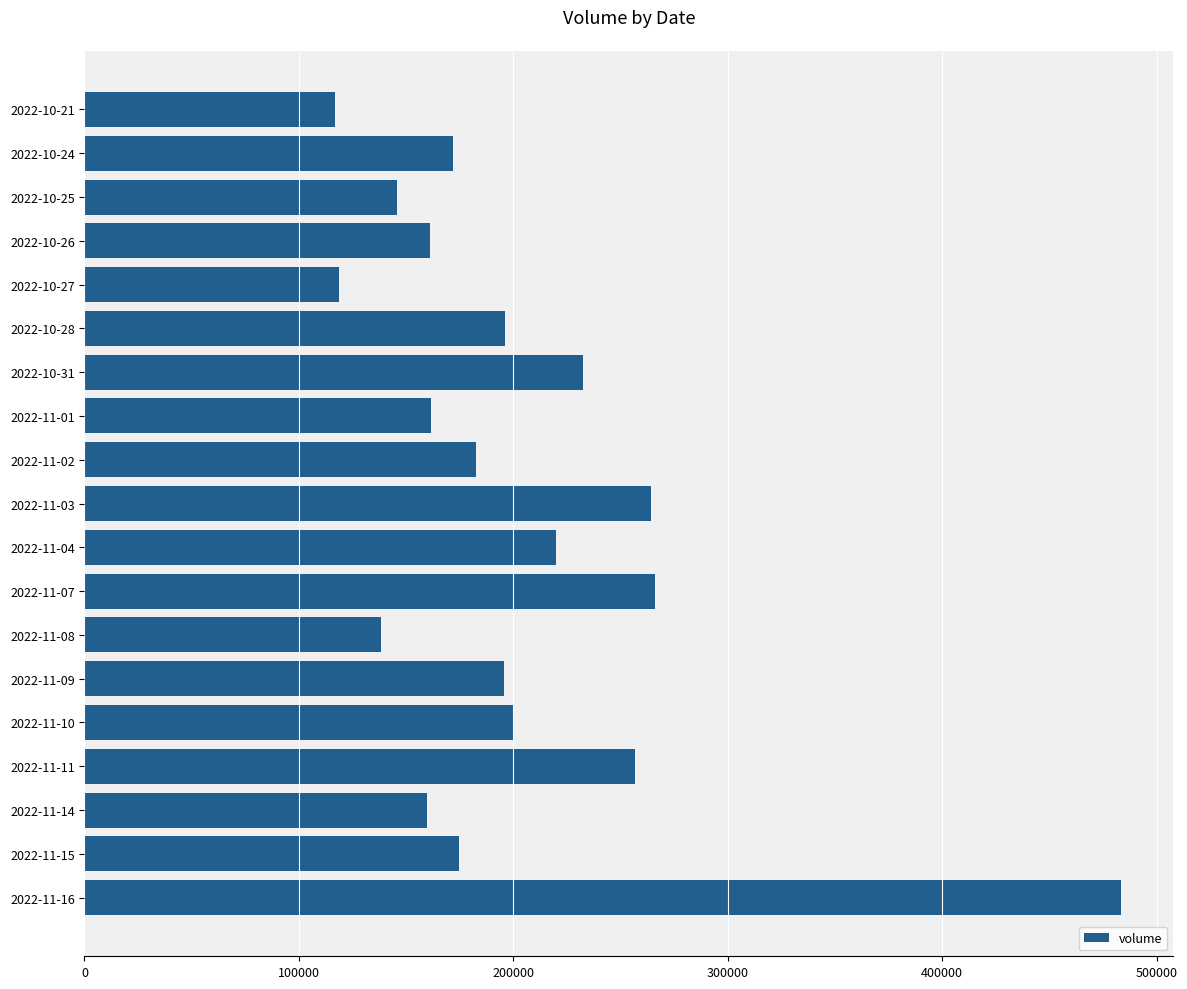

What is the difference between the maximum and minimum values?

366802